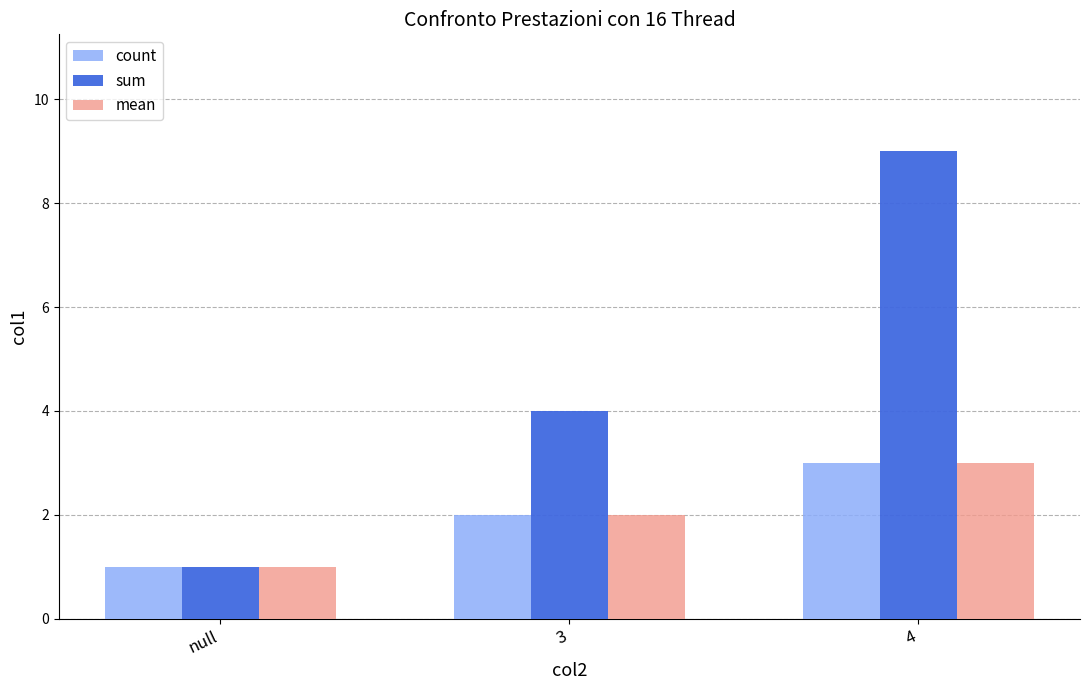

Which category has the lowest value in the count series?

null